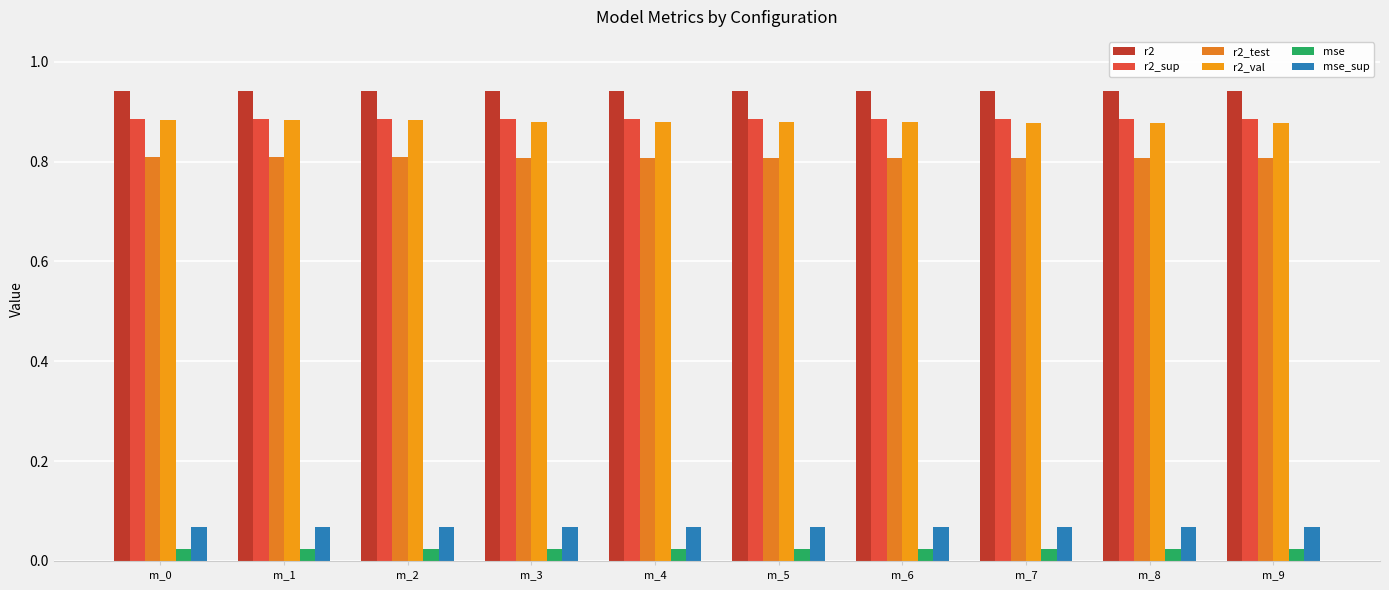

What is the average value of the r2_sup series?

0.9